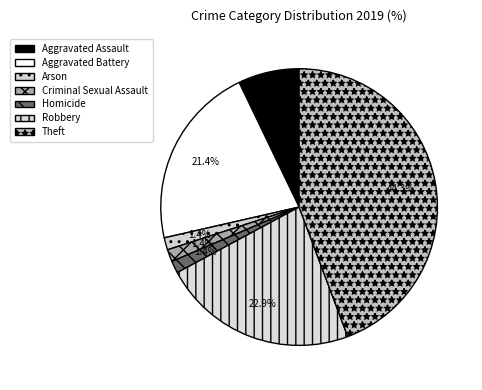

Rank the categories by value from highest to lowest.

Theft, Robbery, Aggravated Battery, Aggravated Assault, Arson, Criminal Sexual Assault, Homicide